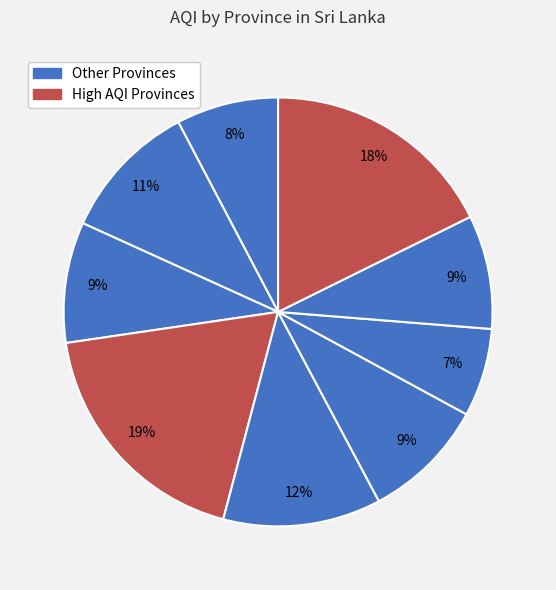

How many segments does this pie chart have?

9